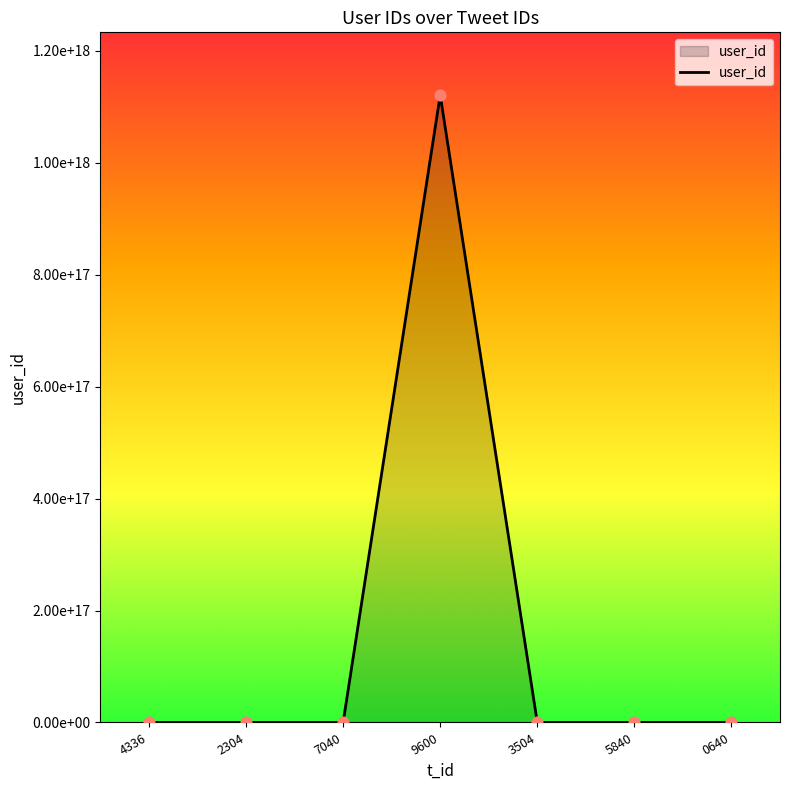

Does the chart have visible grid lines?

No